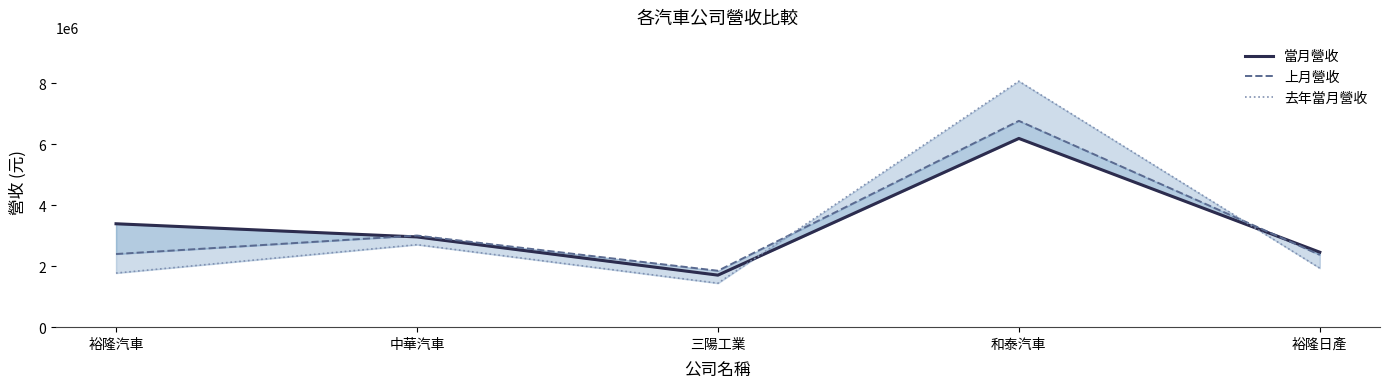

At how many categories does at least one series exceed 6379173?

1